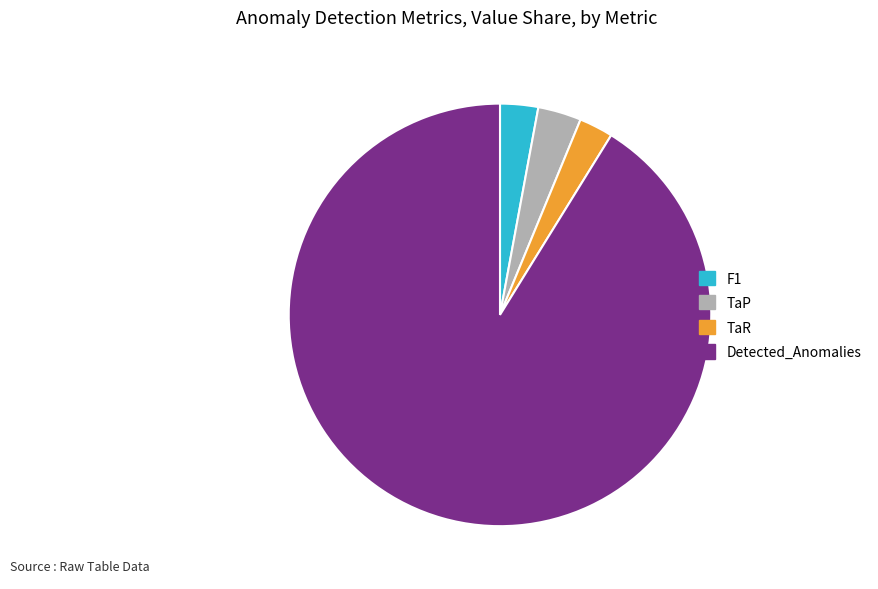

Which has a higher value, TaP or Detected_Anomalies?

Detected_Anomalies